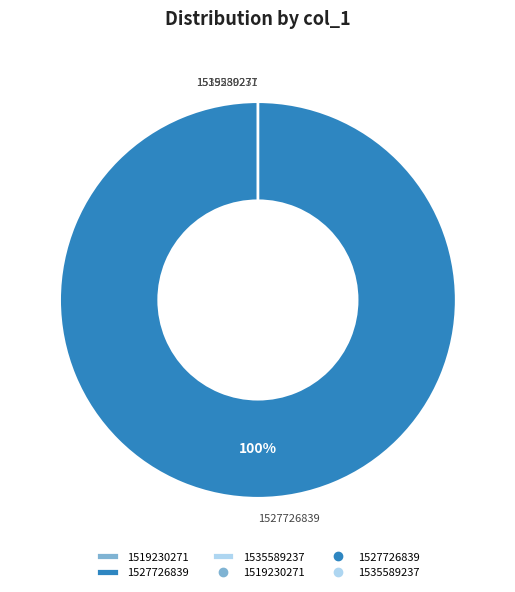

Rank the categories by value from lowest to highest.

1519230271, 1535589237, 1527726839